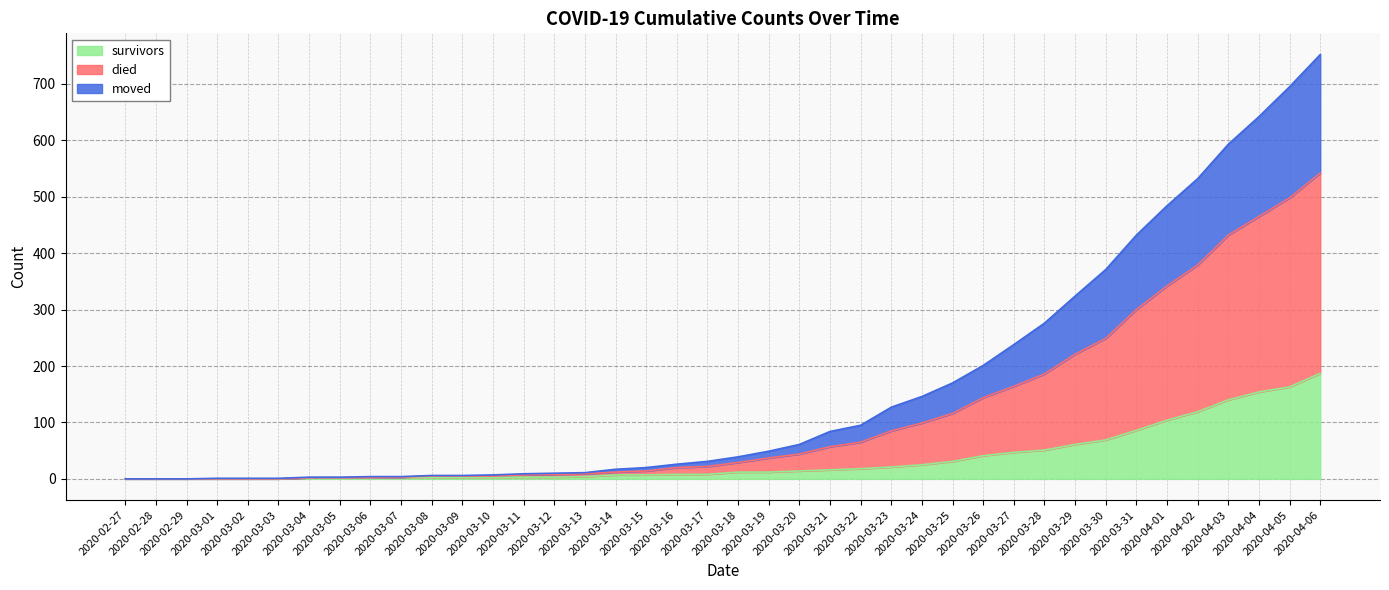

True or false: moved and survivors cross at least once.

False